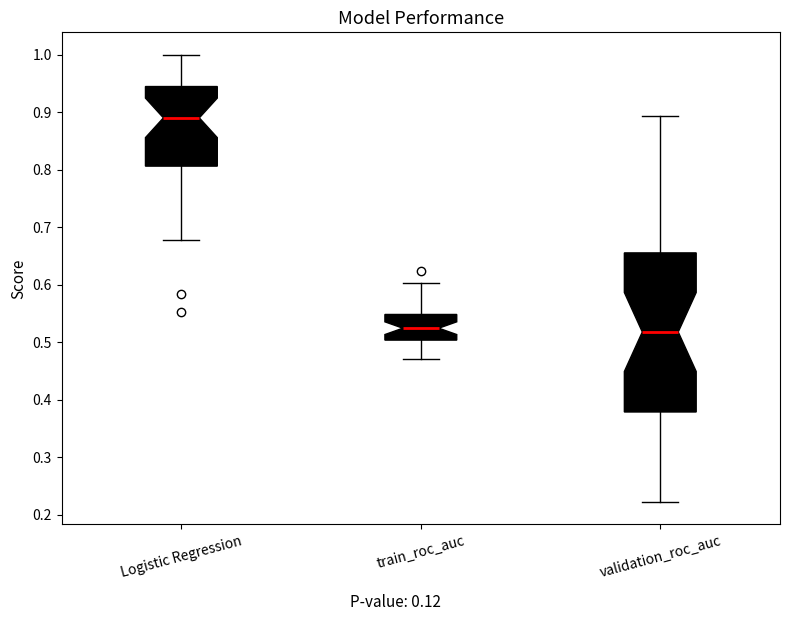

Reading left to right, read every box against the y-axis: the position of its median line, the range the box covers, and the ends of its whiskers. The values are not printed on the chart, so give them approximately, as read against the axis.

Logistic Regression: median 0.89, box 0.81 to 0.94, whiskers 0.68 to 1.00
train_roc_auc: median 0.52, box 0.50 to 0.55, whiskers 0.47 to 0.60
validation_roc_auc: median 0.52, box 0.38 to 0.66, whiskers 0.22 to 0.89